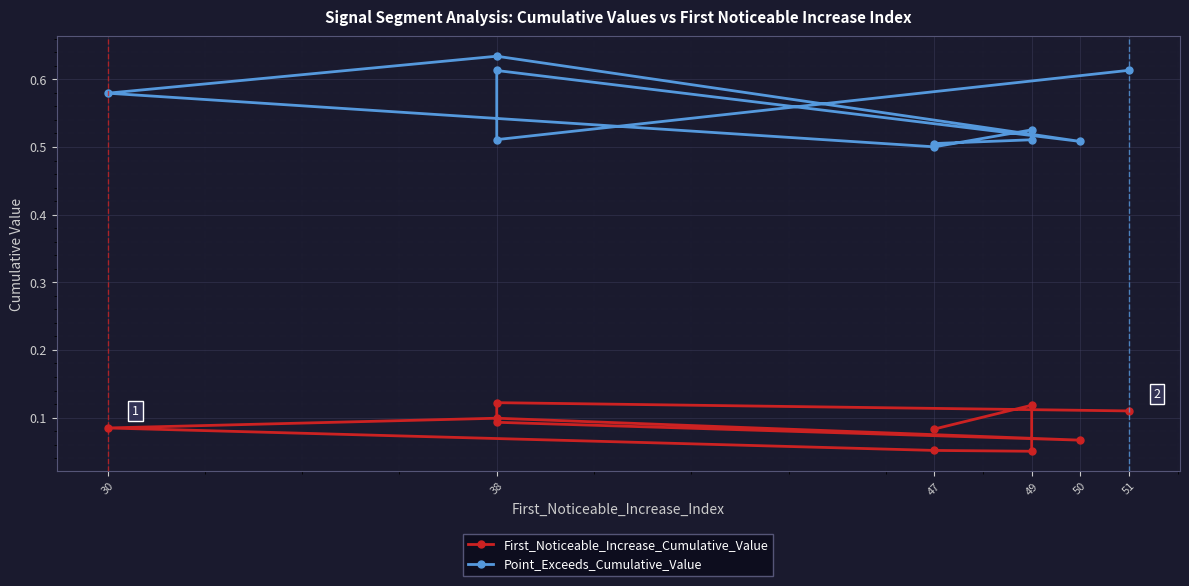

True or false: First_Noticeable_Increase_Cumulative_Value and Point_Exceeds_Cumulative_Value intersect in this chart.

False